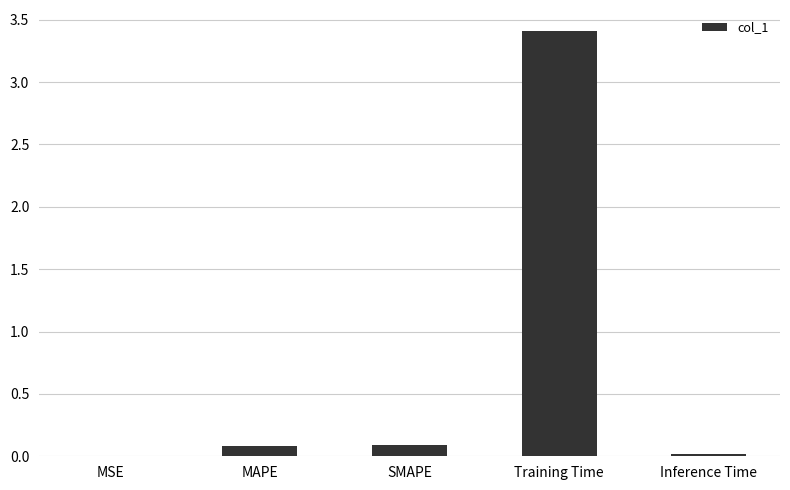

Which category has the highest value across all series?

Training Time